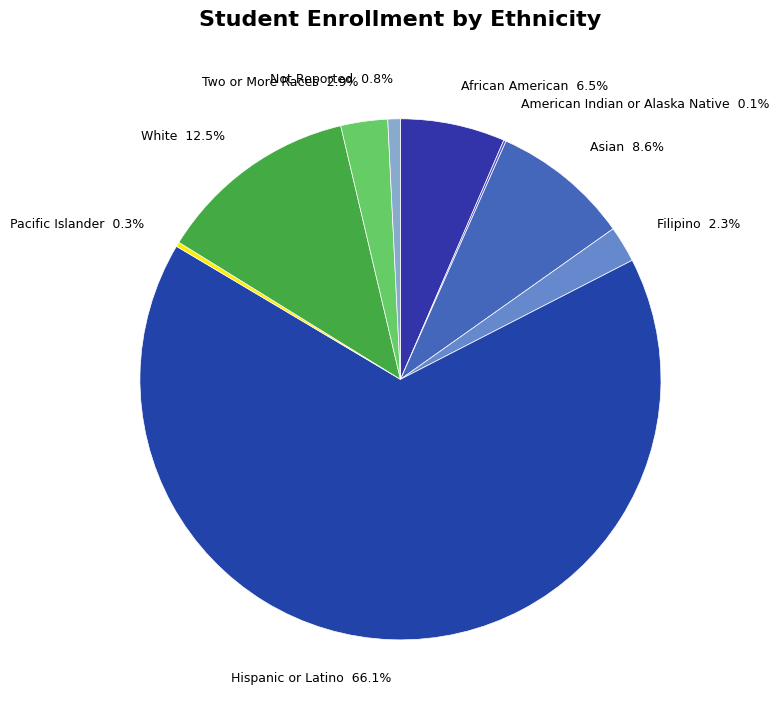

The Filipino slice represents 2% of the pie. True or false?

True